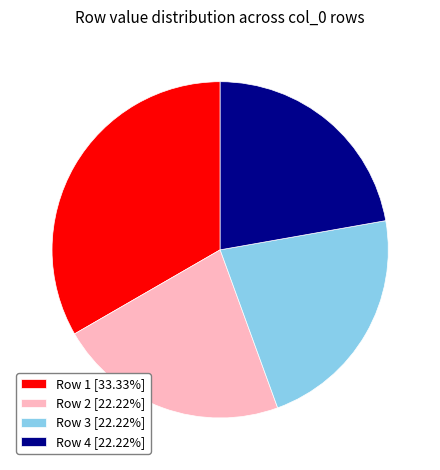

Do Row 2 [22.22%] and Row 3 [22.22%] together represent more than half of the pie?

No